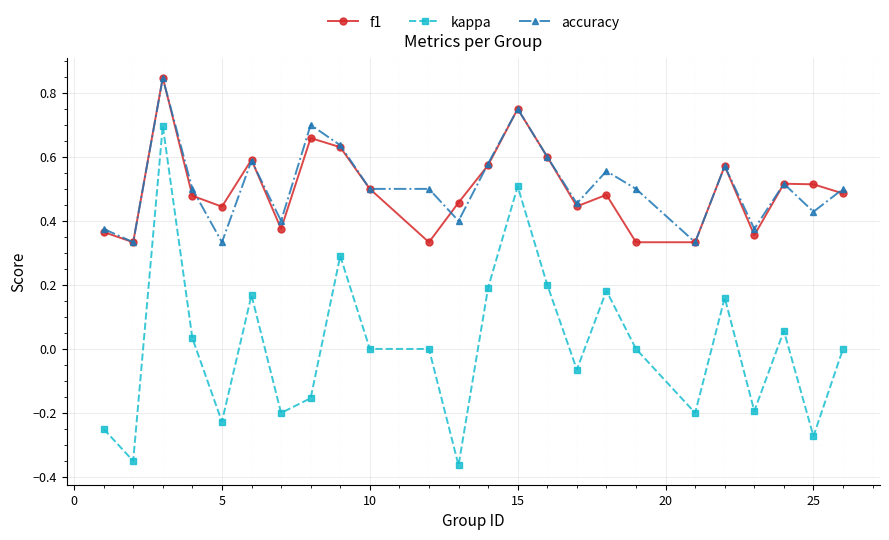

True or false: kappa has more than 0 interior local peaks.

True